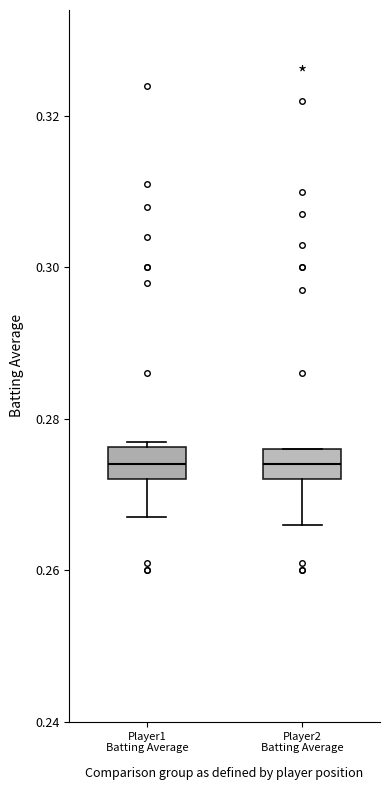

Reading left to right, read every box against the y-axis: the position of its median line, the range the box covers, and the ends of its whiskers. The values are not printed on the chart, so give them approximately, as read against the axis.

Player1 Batting Average: median 0.274, box 0.272 to 0.276, whiskers 0.268 to 0.278
Player2 Batting Average: median 0.274, box 0.272 to 0.276, whiskers 0.266 to 0.276